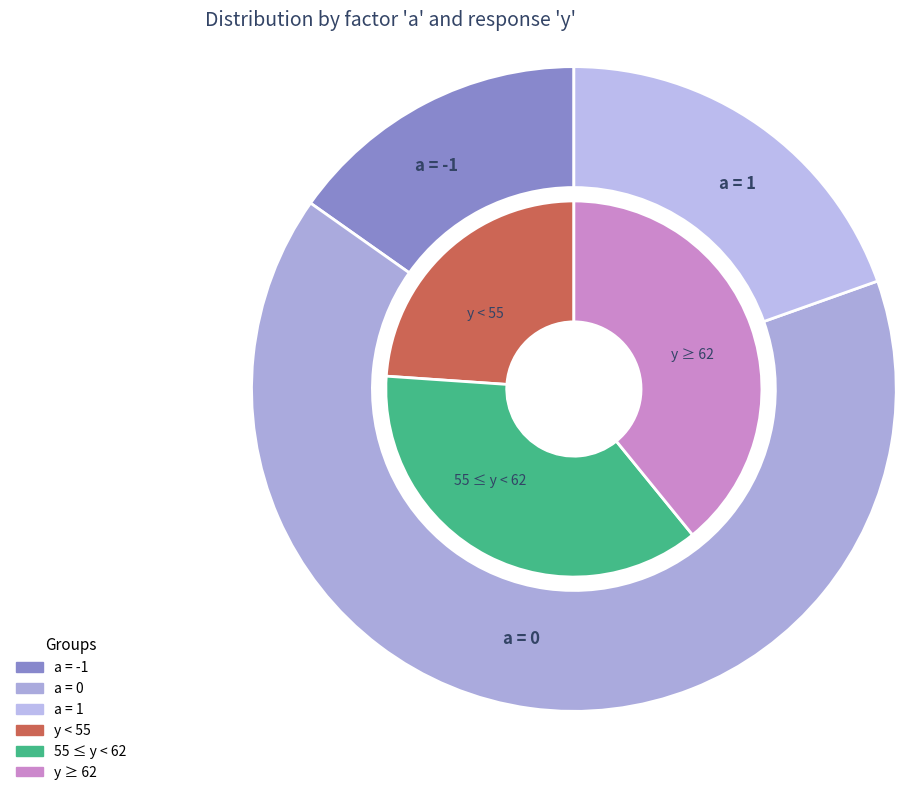

The a=-1 slice represents 37% of the pie. True or false?

False